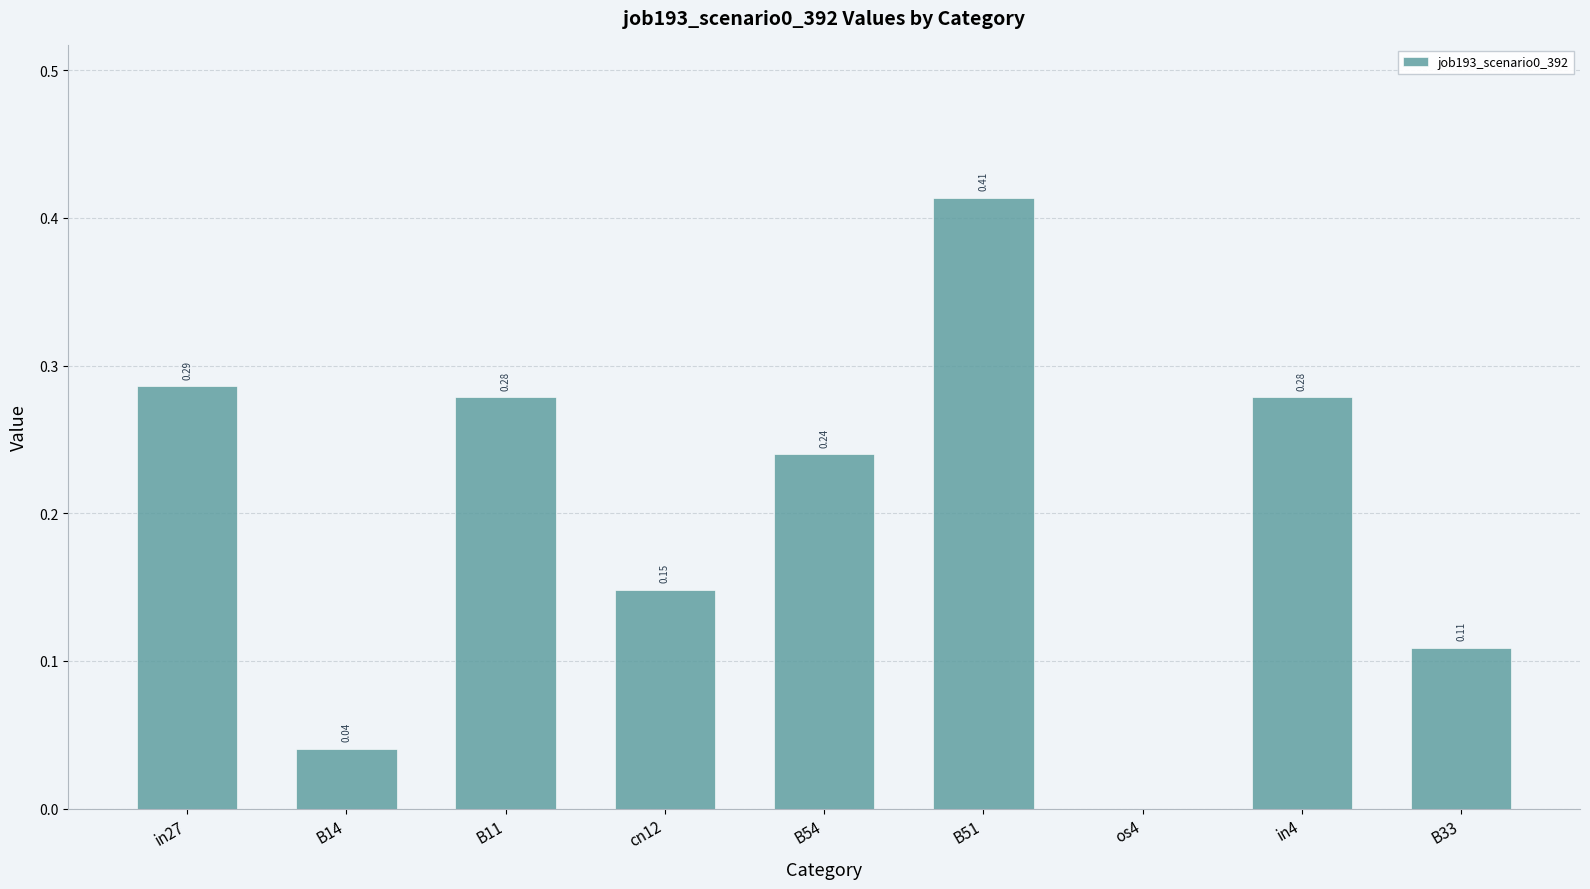

Count the number of categories in the chart.

9